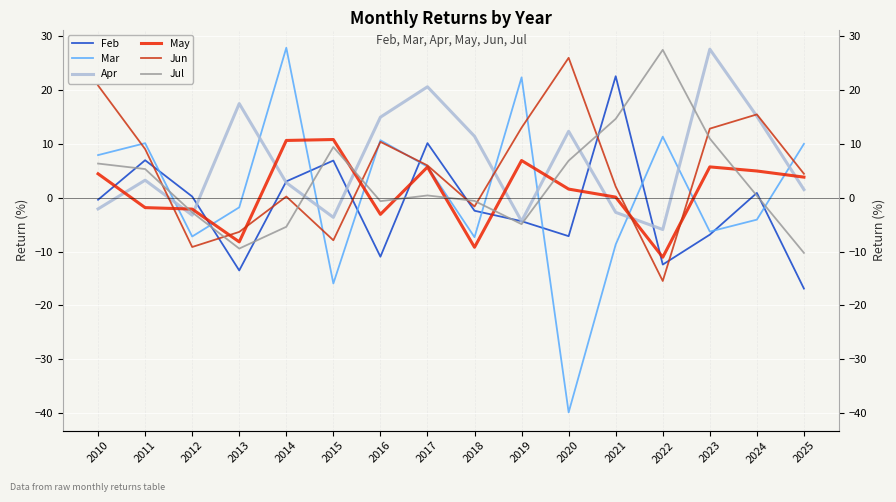

Count the number of data series in this chart.

6